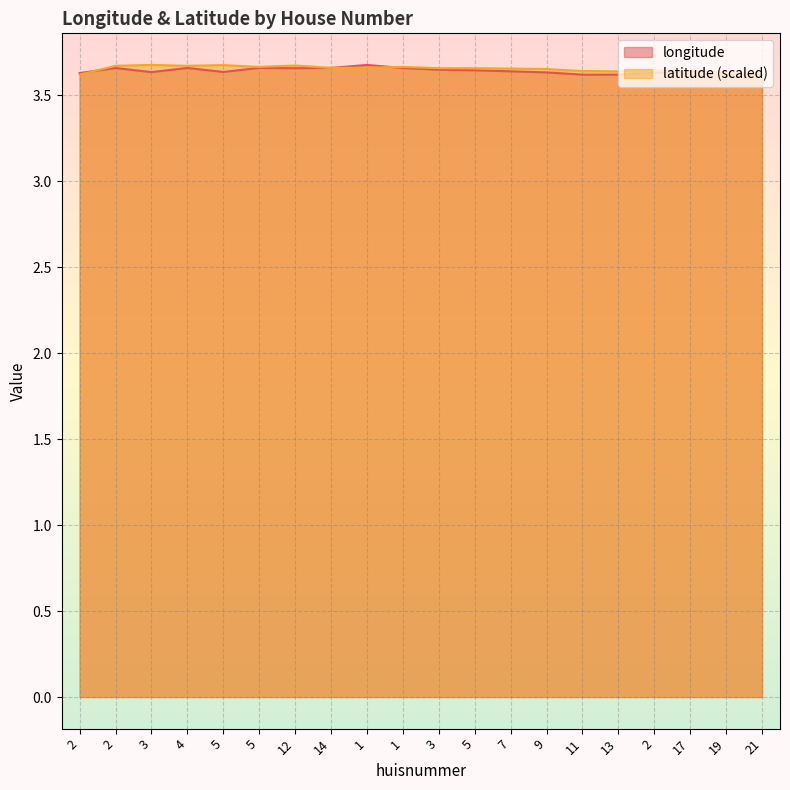

At which label is longitude closest to 3?

13